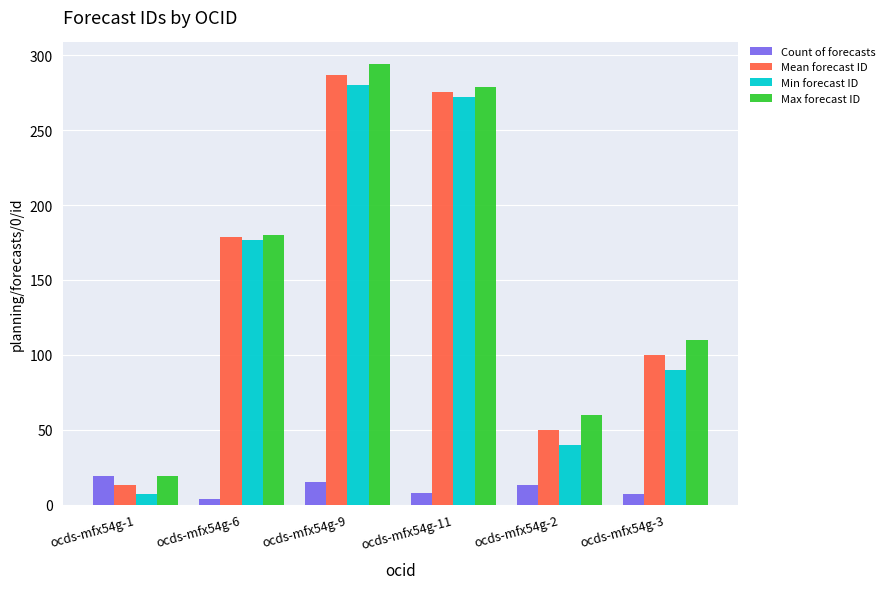

What is the label of the 6th bar from the left?

ocds-mfx54g-3